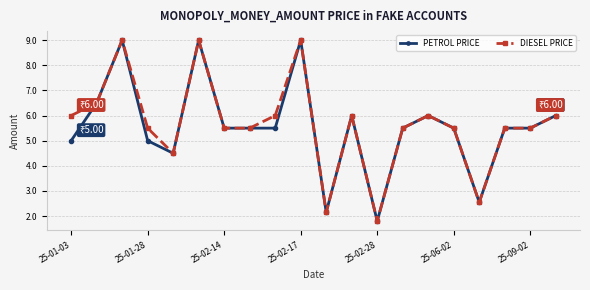

How many data points does each series have?

20